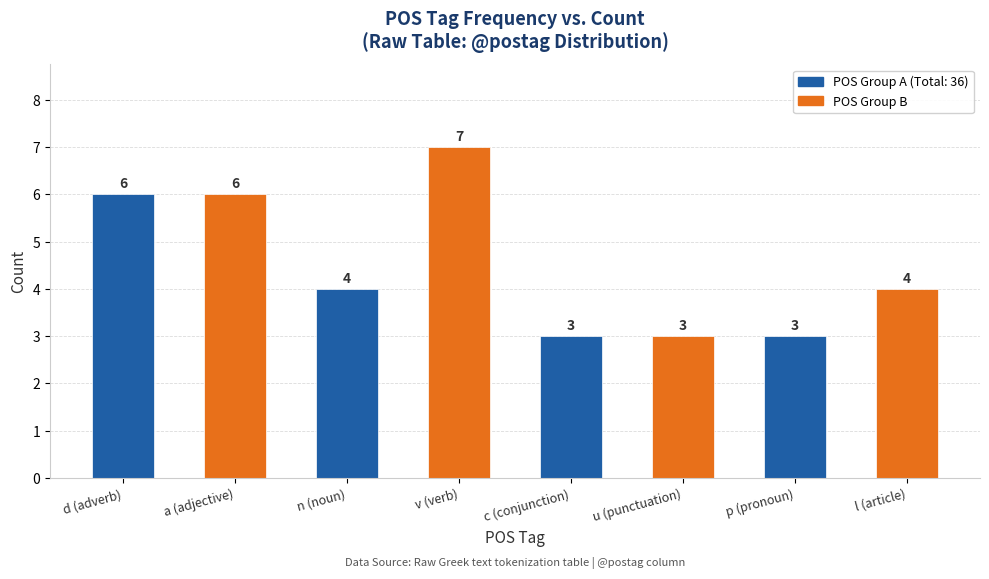

What is the value of the 4th bar from the left?

7